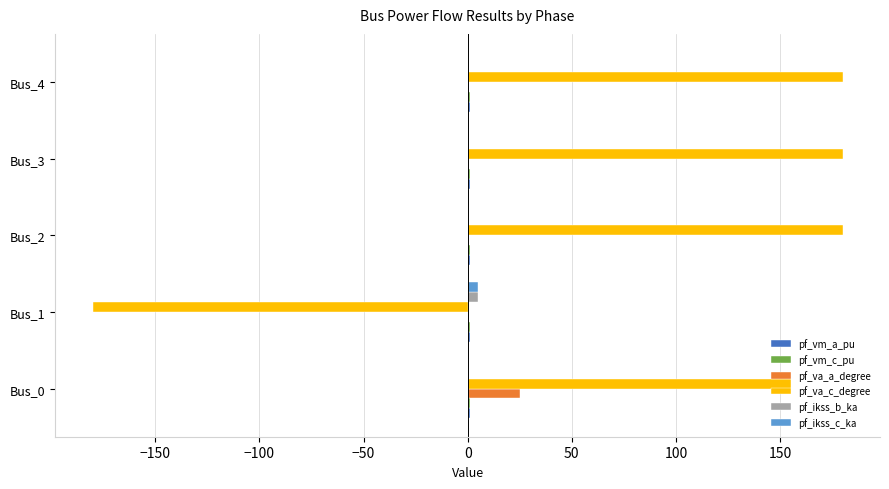

What is the sum of all pf_ikss_b_ka values?

4.8